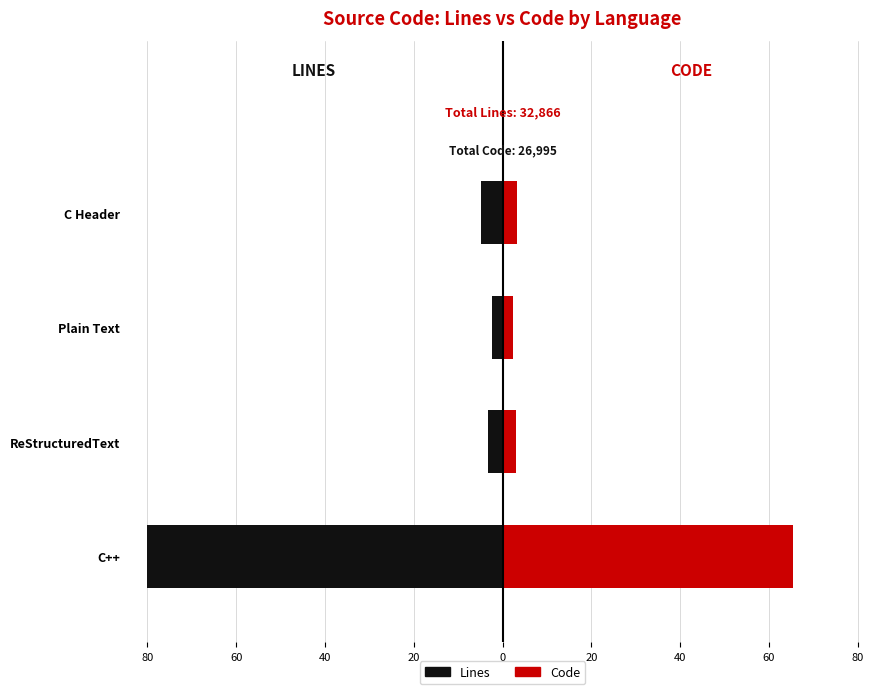

What is the sum of the Lines values at Plain Text and C++?

-82.4